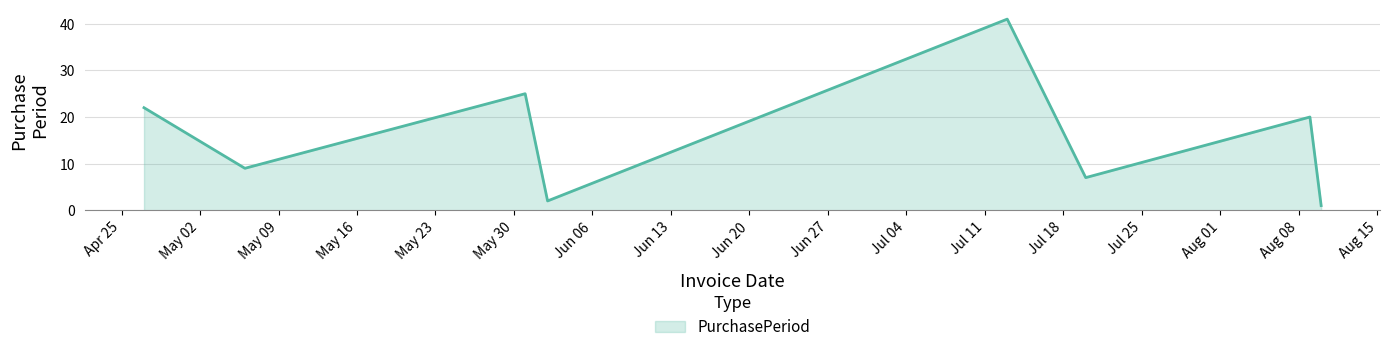

True or false: the data has more than 1 interior local peaks.

True